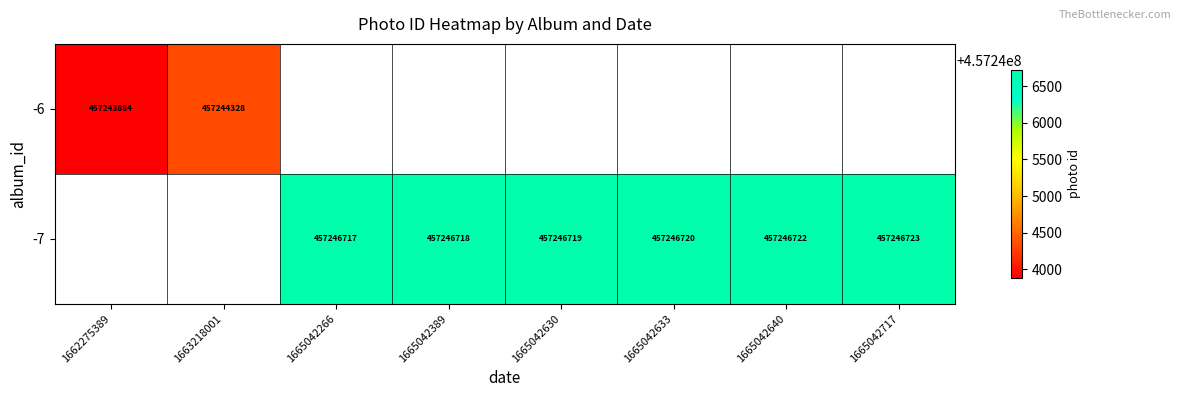

Where does the -7 series first go above 457246719?

1665042633